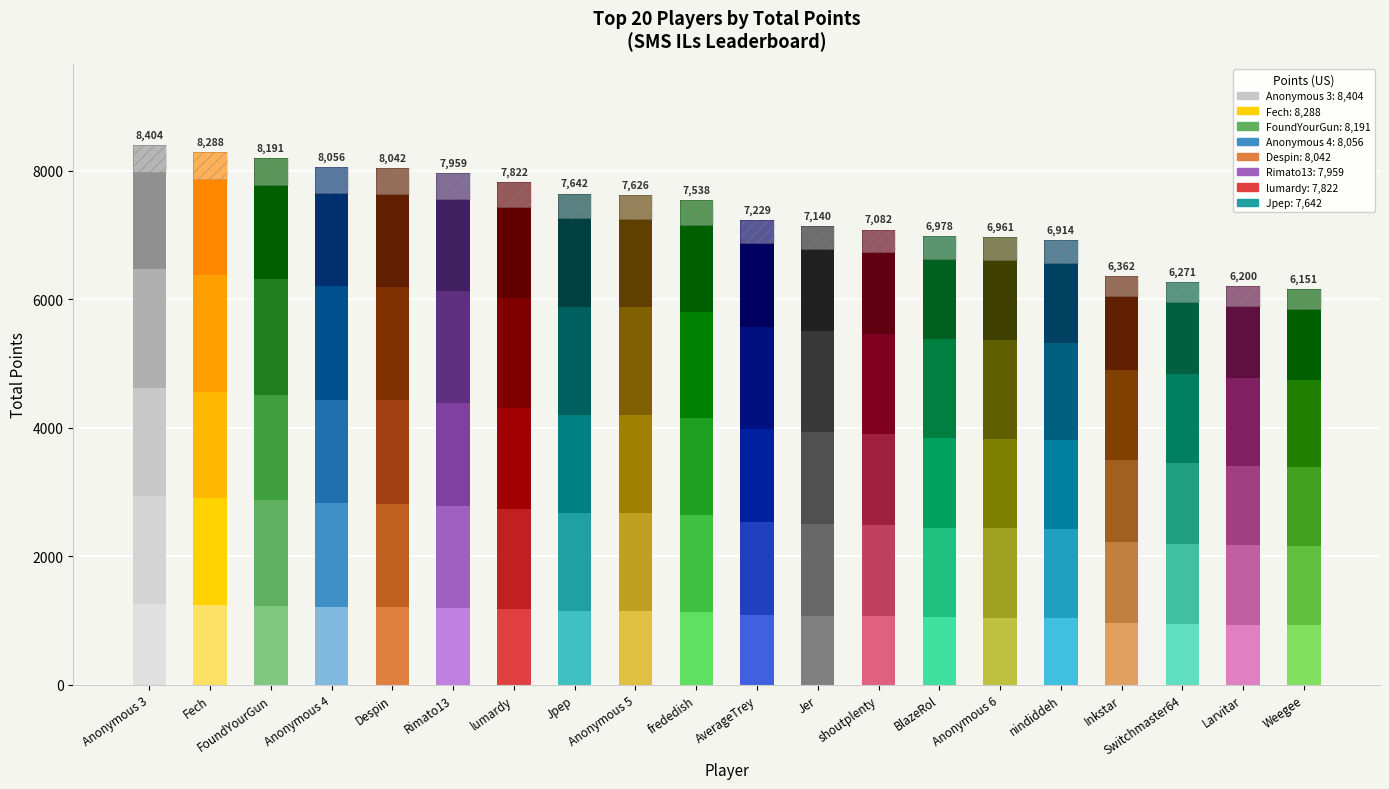

What is the ratio of the value at Inkstar to the value at Anonymous 5?

0.8